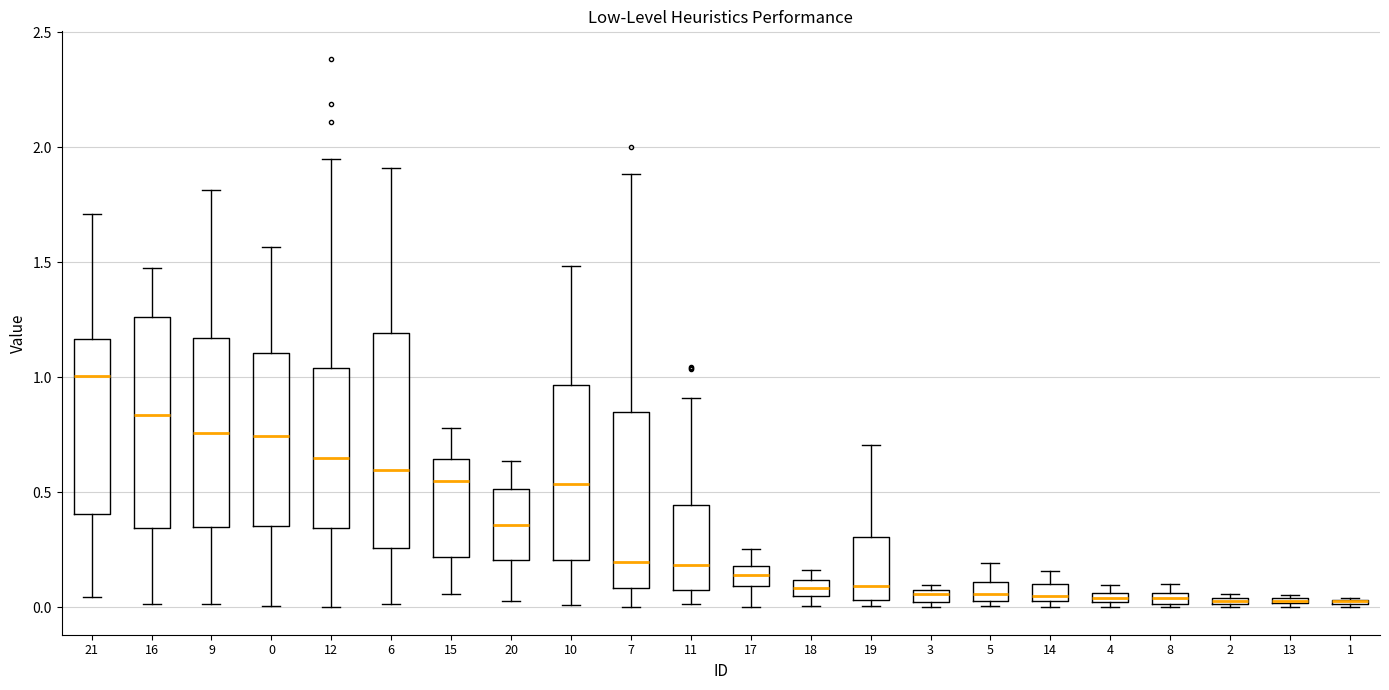

Where does the median line of the box at x = 11 sit on the y-axis? The values are not printed on the chart, so give them approximately, as read against the axis.

0.20